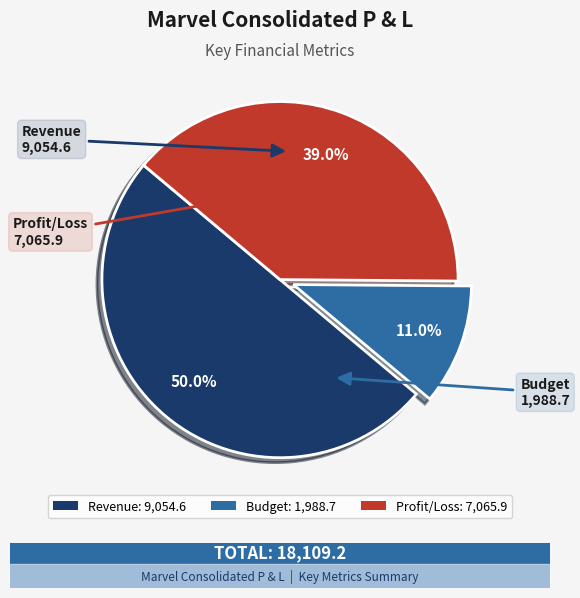

Does Budget represent more than half of the total?

No